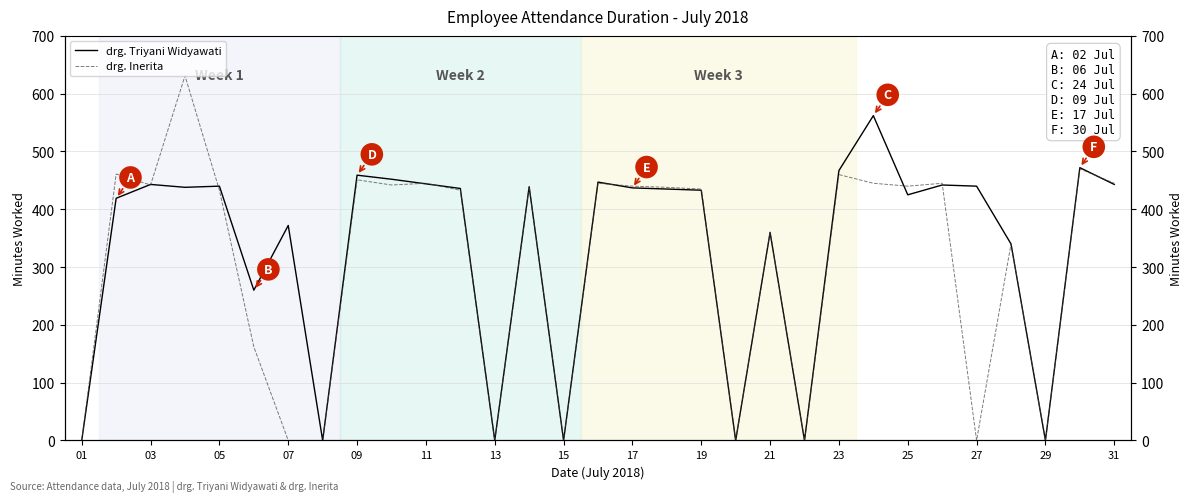

Which series ends up on top after the final intersection of drg. Triyani Widyawati and drg. Inerita?

drg. Inerita